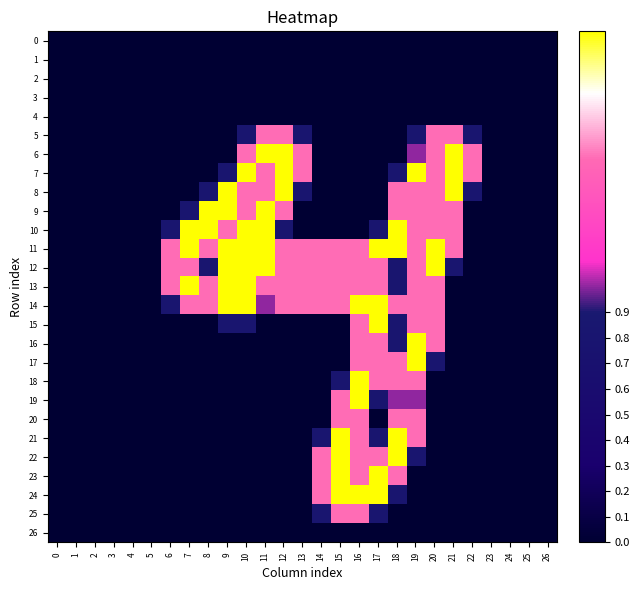

Reading left to right, list all the values displayed in this chart.

0: 0=0.0	1=0.0	2=0.0	3=0.0	4=0.0	5=0.0	6=0.0	7=0.0	8=0.0	9=0.0	10=0.0	11=0.0	12=0.0	13=0.0	14=0.0	15=0.0	16=0.0	17=0.0	18=0.0	19=0.0	20=0.0	21=0.0	22=0.0	23=0.0	24=0.0	25=0.0	26=0.0
1: 0=0.0	1=0.0	2=0.0	3=0.0	4=0.0	5=0.0	6=0.0	7=0.0	8=0.0	9=0.0	10=0.0	11=0.0	12=0.0	13=0.0	14=0.0	15=0.0	16=0.0	17=0.0	18=0.0	19=0.0	20=0.0	21=0.0	22=0.0	23=0.0	24=0.0	25=0.0	26=0.0
2: 0=0.0	1=0.0	2=0.0	3=0.0	4=0.0	5=0.0	6=0.0	7=0.0	8=0.0	9=0.0	10=0.0	11=0.0	12=0.0	13=0.0	14=0.0	15=0.0	16=0.0	17=0.0	18=0.0	19=0.0	20=0.0	21=0.0	22=0.0	23=0.0	24=0.0	25=0.0	26=0.0
3: 0=0.0	1=0.0	2=0.0	3=0.0	4=0.0	5=0.0	6=0.0	7=0.0	8=0.0	9=0.0	10=0.0	11=0.0	12=0.0	13=0.0	14=0.0	15=0.0	16=0.0	17=0.0	18=0.0	19=0.0	20=0.0	21=0.0	22=0.0	23=0.0	24=0.0	25=0.0	26=0.0
4: 0=0.0	1=0.0	2=0.0	3=0.0	4=0.0	5=0.0	6=0.0	7=0.0	8=0.0	9=0.0	10=0.0	11=0.0	12=0.0	13=0.0	14=0.0	15=0.0	16=0.0	17=0.0	18=0.0	19=0.0	20=0.0	21=0.0	22=0.0	23=0.0	24=0.0	25=0.0	26=0.0
5: 0=0.0	1=0.0	2=0.0	3=0.0	4=0.0	5=0.0	6=0.0	7=0.0	8=0.0	9=0.0	10=0.8	11=1.5	12=1.5	13=0.8	14=0.0	15=0.0	16=0.0	17=0.0	18=0.0	19=0.8	20=1.5	21=1.5	22=0.8	23=0.0	24=0.0	25=0.0	26=0.0
6: 0=0.0	1=0.0	2=0.0	3=0.0	4=0.0	5=0.0	6=0.0	7=0.0	8=0.0	9=0.0	10=1.5	11=2.0	12=2.0	13=1.5	14=0.0	15=0.0	16=0.0	17=0.0	18=0.0	19=1.0	20=1.5	21=2.0	22=1.5	23=0.0	24=0.0	25=0.0	26=0.0
7: 0=0.0	1=0.0	2=0.0	3=0.0	4=0.0	5=0.0	6=0.0	7=0.0	8=0.0	9=0.8	10=2.0	11=1.5	12=2.0	13=1.5	14=0.0	15=0.0	16=0.0	17=0.0	18=0.8	19=2.0	20=1.5	21=2.0	22=1.5	23=0.0	24=0.0	25=0.0	26=0.0
8: 0=0.0	1=0.0	2=0.0	3=0.0	4=0.0	5=0.0	6=0.0	7=0.0	8=0.8	9=2.0	10=1.5	11=1.5	12=2.0	13=0.8	14=0.0	15=0.0	16=0.0	17=0.0	18=1.5	19=1.5	20=1.5	21=2.0	22=0.8	23=0.0	24=0.0	25=0.0	26=0.0
9: 0=0.0	1=0.0	2=0.0	3=0.0	4=0.0	5=0.0	6=0.0	7=0.8	8=2.0	9=2.0	10=1.5	11=2.0	12=1.5	13=0.0	14=0.0	15=0.0	16=0.0	17=0.0	18=1.5	19=1.5	20=1.5	21=1.5	22=0.0	23=0.0	24=0.0	25=0.0	26=0.0
10: 0=0.0	1=0.0	2=0.0	3=0.0	4=0.0	5=0.0	6=0.8	7=2.0	8=2.0	9=1.5	10=2.0	11=2.0	12=0.8	13=0.0	14=0.0	15=0.0	16=0.0	17=0.8	18=2.0	19=1.5	20=1.5	21=1.5	22=0.0	23=0.0	24=0.0	25=0.0	26=0.0
11: 0=0.0	1=0.0	2=0.0	3=0.0	4=0.0	5=0.0	6=1.5	7=2.0	8=1.5	9=2.0	10=2.0	11=2.0	12=1.5	13=1.5	14=1.5	15=1.5	16=1.5	17=2.0	18=2.0	19=1.5	20=2.0	21=1.5	22=0.0	23=0.0	24=0.0	25=0.0	26=0.0
12: 0=0.0	1=0.0	2=0.0	3=0.0	4=0.0	5=0.0	6=1.5	7=1.5	8=0.8	9=2.0	10=2.0	11=2.0	12=1.5	13=1.5	14=1.5	15=1.5	16=1.5	17=1.5	18=0.8	19=1.5	20=2.0	21=0.8	22=0.0	23=0.0	24=0.0	25=0.0	26=0.0
13: 0=0.0	1=0.0	2=0.0	3=0.0	4=0.0	5=0.0	6=1.5	7=2.0	8=1.5	9=2.0	10=2.0	11=1.5	12=1.5	13=1.5	14=1.5	15=1.5	16=1.5	17=1.5	18=0.8	19=1.5	20=1.5	21=0.0	22=0.0	23=0.0	24=0.0	25=0.0	26=0.0
14: 0=0.0	1=0.0	2=0.0	3=0.0	4=0.0	5=0.0	6=0.8	7=1.5	8=1.5	9=2.0	10=2.0	11=1.0	12=1.5	13=1.5	14=1.5	15=1.5	16=2.0	17=2.0	18=1.5	19=1.5	20=1.5	21=0.0	22=0.0	23=0.0	24=0.0	25=0.0	26=0.0
15: 0=0.0	1=0.0	2=0.0	3=0.0	4=0.0	5=0.0	6=0.0	7=0.0	8=0.0	9=0.8	10=0.8	11=0.0	12=0.0	13=0.0	14=0.0	15=0.0	16=1.5	17=2.0	18=0.8	19=1.5	20=1.5	21=0.0	22=0.0	23=0.0	24=0.0	25=0.0	26=0.0
16: 0=0.0	1=0.0	2=0.0	3=0.0	4=0.0	5=0.0	6=0.0	7=0.0	8=0.0	9=0.0	10=0.0	11=0.0	12=0.0	13=0.0	14=0.0	15=0.0	16=1.5	17=1.5	18=0.8	19=2.0	20=1.5	21=0.0	22=0.0	23=0.0	24=0.0	25=0.0	26=0.0
17: 0=0.0	1=0.0	2=0.0	3=0.0	4=0.0	5=0.0	6=0.0	7=0.0	8=0.0	9=0.0	10=0.0	11=0.0	12=0.0	13=0.0	14=0.0	15=0.0	16=1.5	17=1.5	18=1.5	19=2.0	20=0.8	21=0.0	22=0.0	23=0.0	24=0.0	25=0.0	26=0.0
18: 0=0.0	1=0.0	2=0.0	3=0.0	4=0.0	5=0.0	6=0.0	7=0.0	8=0.0	9=0.0	10=0.0	11=0.0	12=0.0	13=0.0	14=0.0	15=0.8	16=2.0	17=1.5	18=1.5	19=1.5	20=0.0	21=0.0	22=0.0	23=0.0	24=0.0	25=0.0	26=0.0
19: 0=0.0	1=0.0	2=0.0	3=0.0	4=0.0	5=0.0	6=0.0	7=0.0	8=0.0	9=0.0	10=0.0	11=0.0	12=0.0	13=0.0	14=0.0	15=1.5	16=2.0	17=0.8	18=1.0	19=1.0	20=0.0	21=0.0	22=0.0	23=0.0	24=0.0	25=0.0	26=0.0
20: 0=0.0	1=0.0	2=0.0	3=0.0	4=0.0	5=0.0	6=0.0	7=0.0	8=0.0	9=0.0	10=0.0	11=0.0	12=0.0	13=0.0	14=0.0	15=1.5	16=1.5	17=0.0	18=1.5	19=1.5	20=0.0	21=0.0	22=0.0	23=0.0	24=0.0	25=0.0	26=0.0
21: 0=0.0	1=0.0	2=0.0	3=0.0	4=0.0	5=0.0	6=0.0	7=0.0	8=0.0	9=0.0	10=0.0	11=0.0	12=0.0	13=0.0	14=0.8	15=2.0	16=1.5	17=0.8	18=2.0	19=1.5	20=0.0	21=0.0	22=0.0	23=0.0	24=0.0	25=0.0	26=0.0
22: 0=0.0	1=0.0	2=0.0	3=0.0	4=0.0	5=0.0	6=0.0	7=0.0	8=0.0	9=0.0	10=0.0	11=0.0	12=0.0	13=0.0	14=1.5	15=2.0	16=1.5	17=1.5	18=2.0	19=0.8	20=0.0	21=0.0	22=0.0	23=0.0	24=0.0	25=0.0	26=0.0
23: 0=0.0	1=0.0	2=0.0	3=0.0	4=0.0	5=0.0	6=0.0	7=0.0	8=0.0	9=0.0	10=0.0	11=0.0	12=0.0	13=0.0	14=1.5	15=2.0	16=1.5	17=2.0	18=1.5	19=0.0	20=0.0	21=0.0	22=0.0	23=0.0	24=0.0	25=0.0	26=0.0
24: 0=0.0	1=0.0	2=0.0	3=0.0	4=0.0	5=0.0	6=0.0	7=0.0	8=0.0	9=0.0	10=0.0	11=0.0	12=0.0	13=0.0	14=1.5	15=2.0	16=2.0	17=2.0	18=0.8	19=0.0	20=0.0	21=0.0	22=0.0	23=0.0	24=0.0	25=0.0	26=0.0
25: 0=0.0	1=0.0	2=0.0	3=0.0	4=0.0	5=0.0	6=0.0	7=0.0	8=0.0	9=0.0	10=0.0	11=0.0	12=0.0	13=0.0	14=0.8	15=1.5	16=1.5	17=0.8	18=0.0	19=0.0	20=0.0	21=0.0	22=0.0	23=0.0	24=0.0	25=0.0	26=0.0
26: 0=0.0	1=0.0	2=0.0	3=0.0	4=0.0	5=0.0	6=0.0	7=0.0	8=0.0	9=0.0	10=0.0	11=0.0	12=0.0	13=0.0	14=0.0	15=0.0	16=0.0	17=0.0	18=0.0	19=0.0	20=0.0	21=0.0	22=0.0	23=0.0	24=0.0	25=0.0	26=0.0